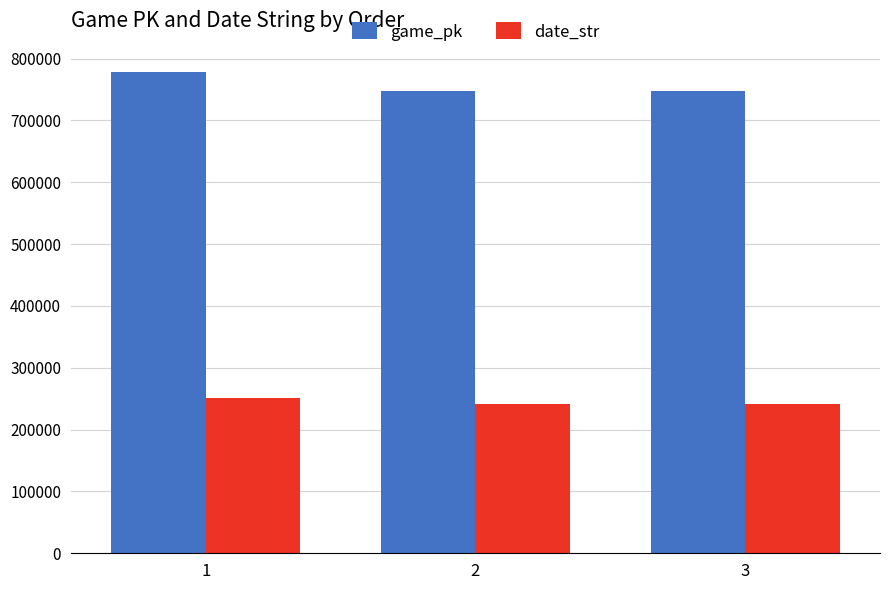

How many bars are there in each group?

2